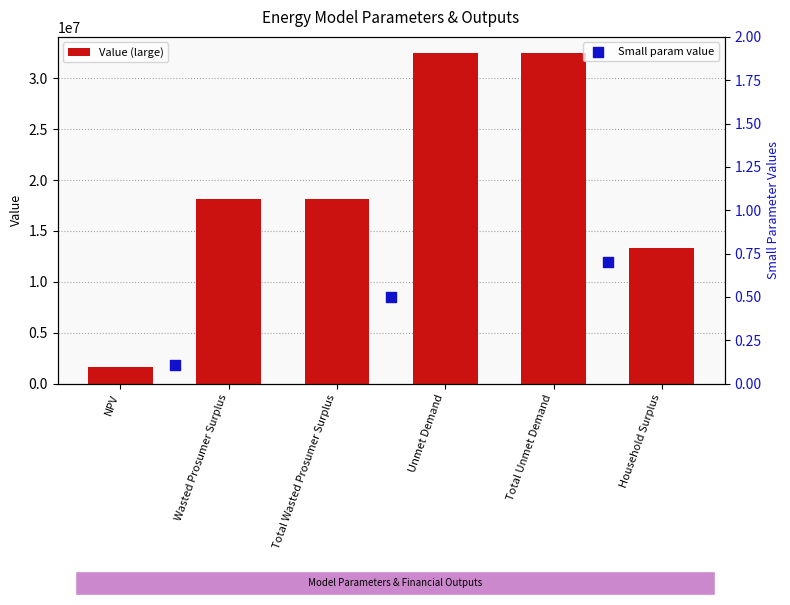

Between Total Wasted Prosumer Surplus and Wasted Prosumer Surplus, which is larger?

Total Wasted Prosumer Surplus